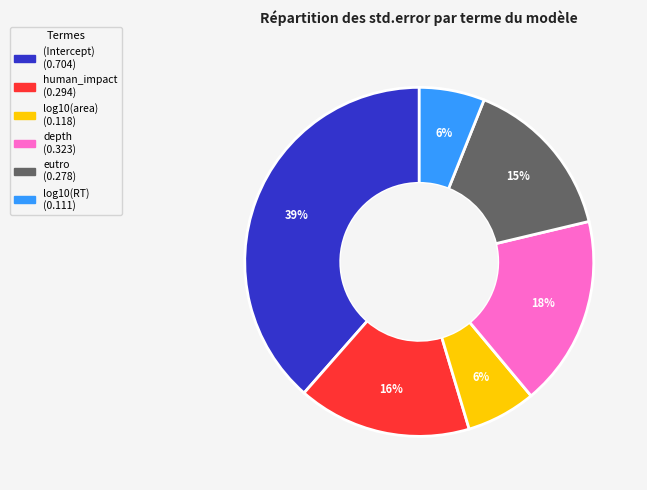

Between (Intercept) and log10(RT), which is larger?

(Intercept)